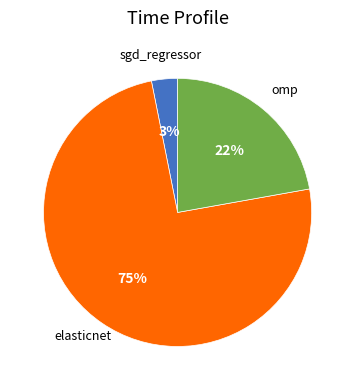

Does any single category account for the majority?

Yes